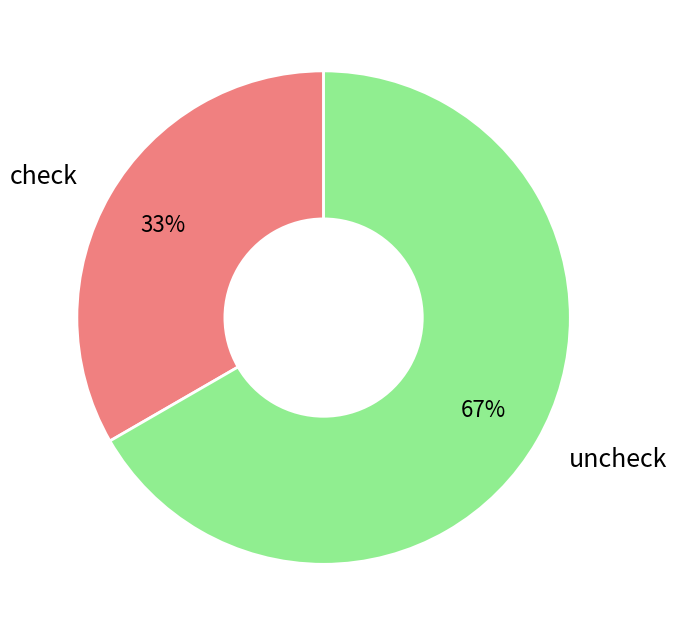

Does check account for over 50% of the chart?

No